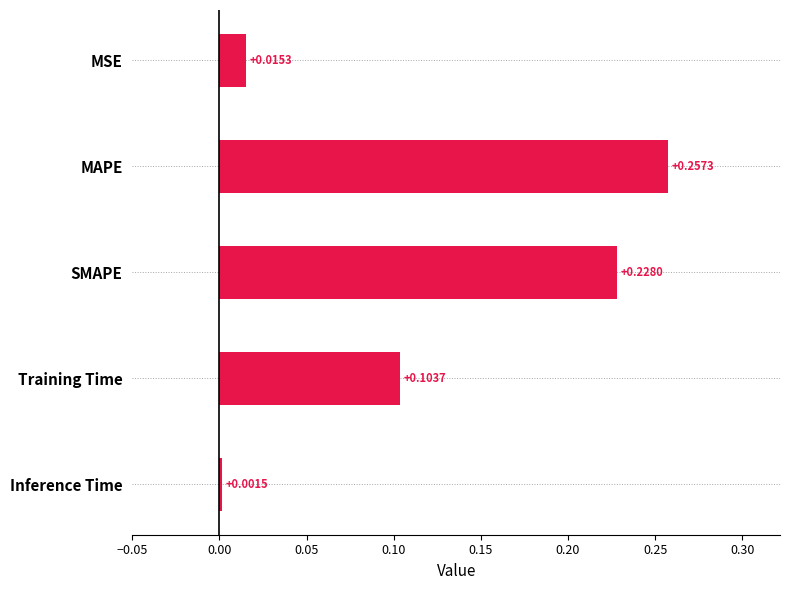

What is the label of the 1st bar from the bottom?

Inference Time